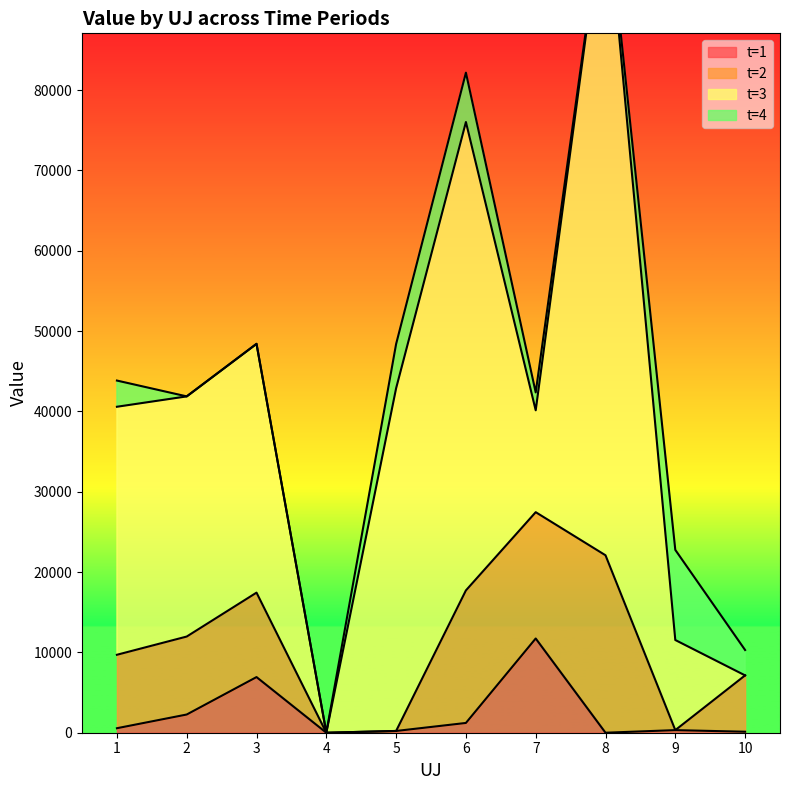

At which category does t=1 reach its first local peak?

3